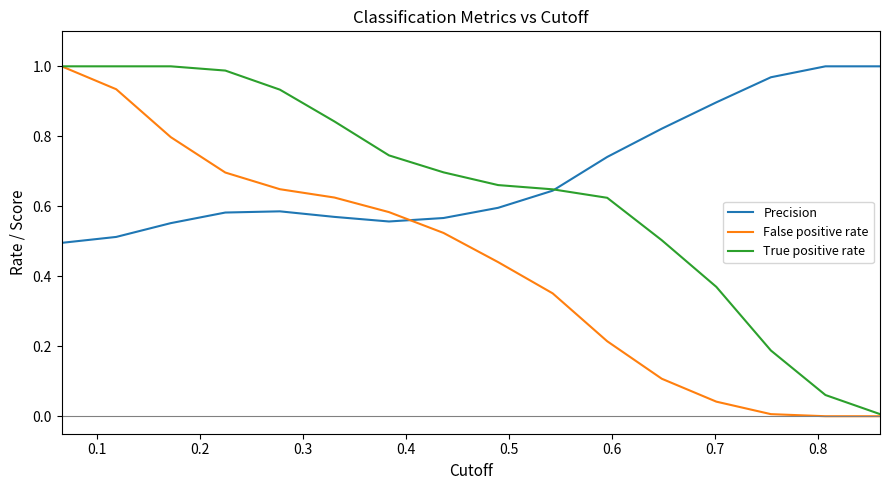

Which series has the largest range (max minus min)?

False positive rate